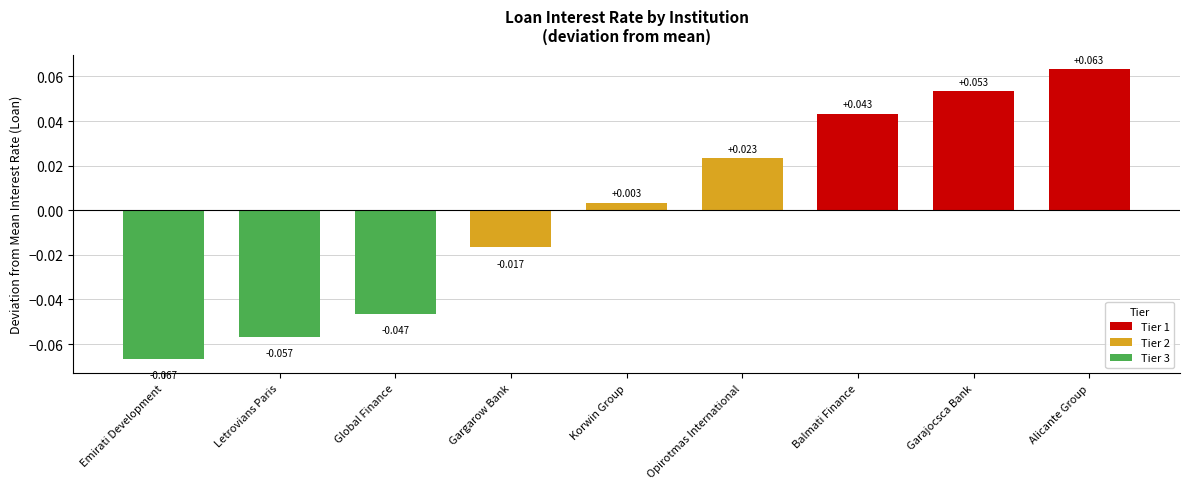

Are the bars grouped side by side (vs. stacked)?

Yes